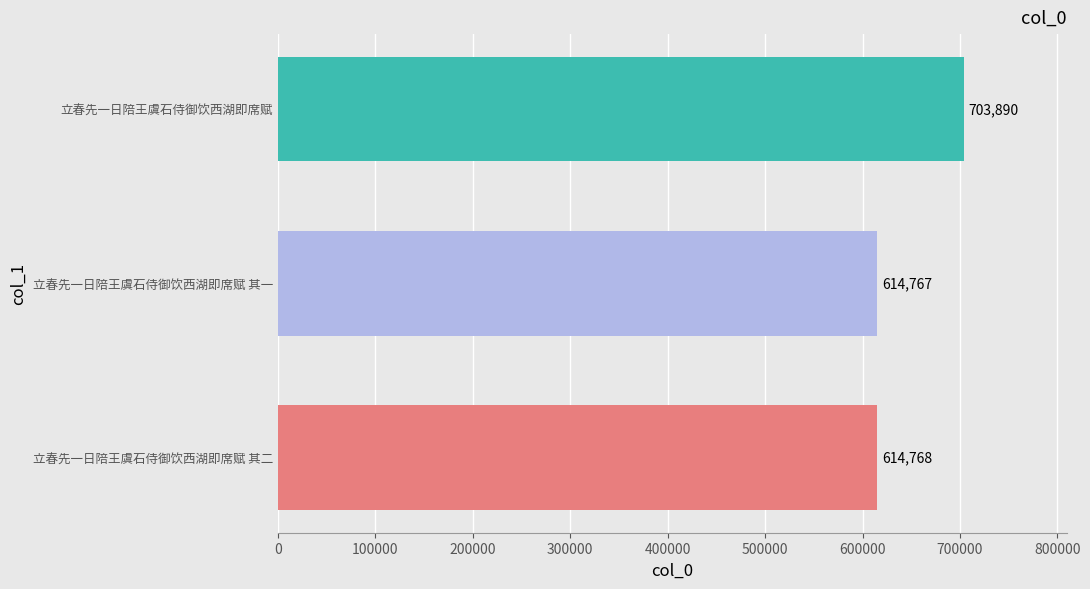

Rank the categories by value from lowest to highest.

立春先一日陪王虞石侍御饮西湖即席赋 其一, 立春先一日陪王虞石侍御饮西湖即席赋 其二, 立春先一日陪王虞石侍御饮西湖即席赋